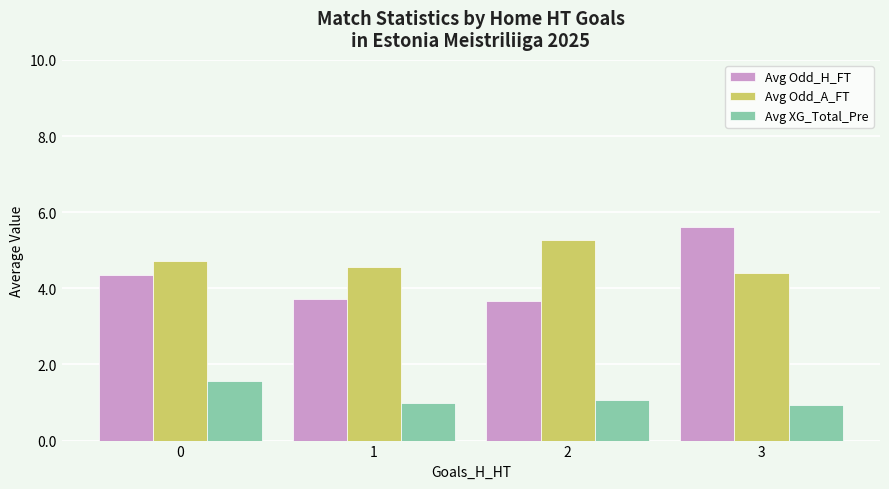

What is the sum of the Avg Odd_A_FT values at 3 and 0?

9.1